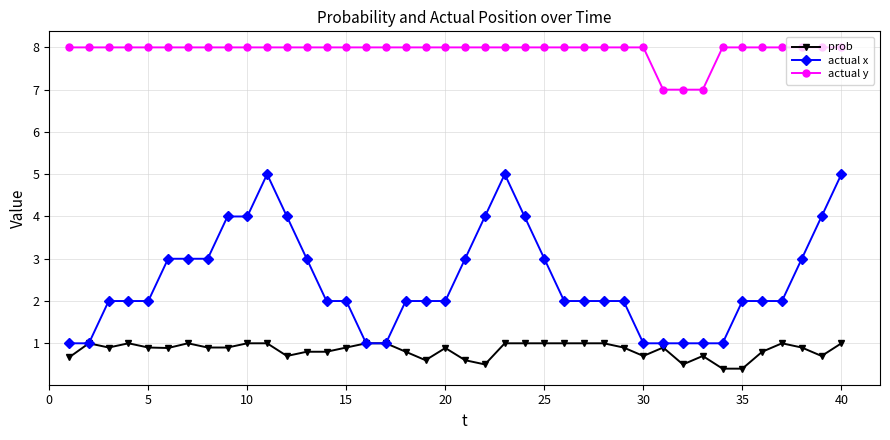

What is the value of the actual x point at the 16th from the left?

1.0